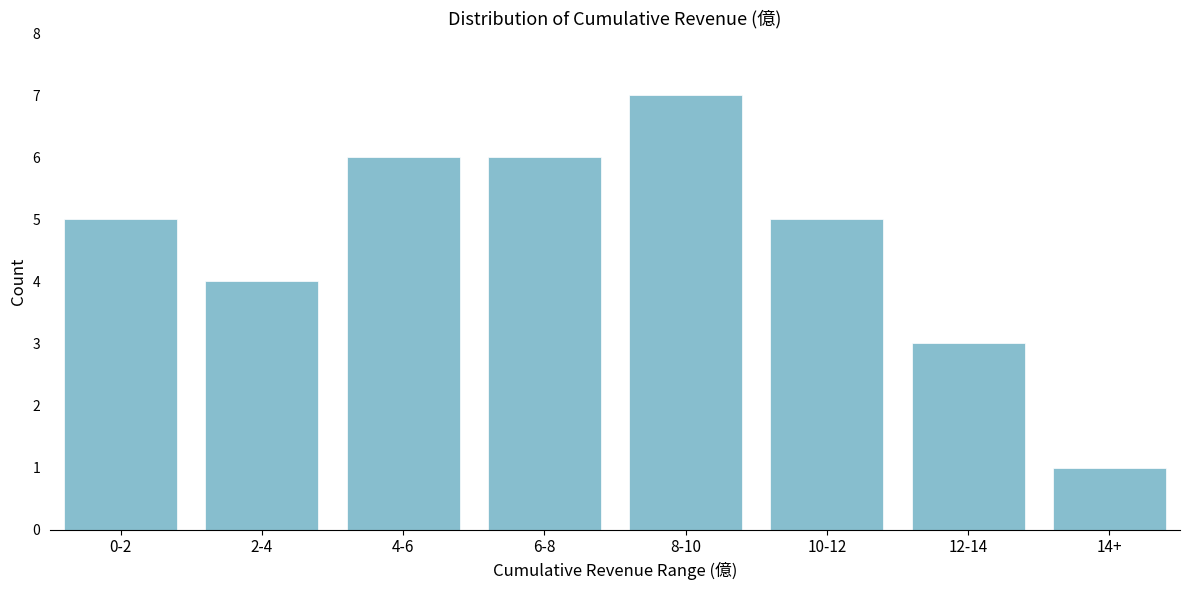

Reading left to right, transcribe all the data shown in this chart.

5	4	6	6	7	5	3	1